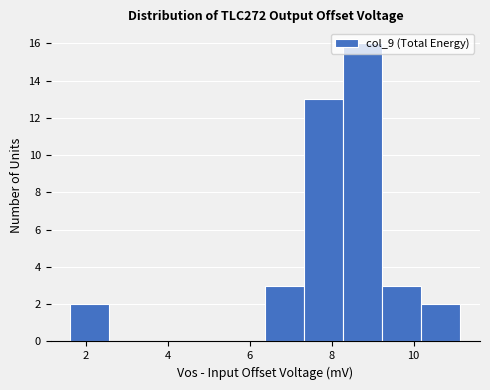

Which range on the x-axis has the tallest bar?

8.2 to 9.2